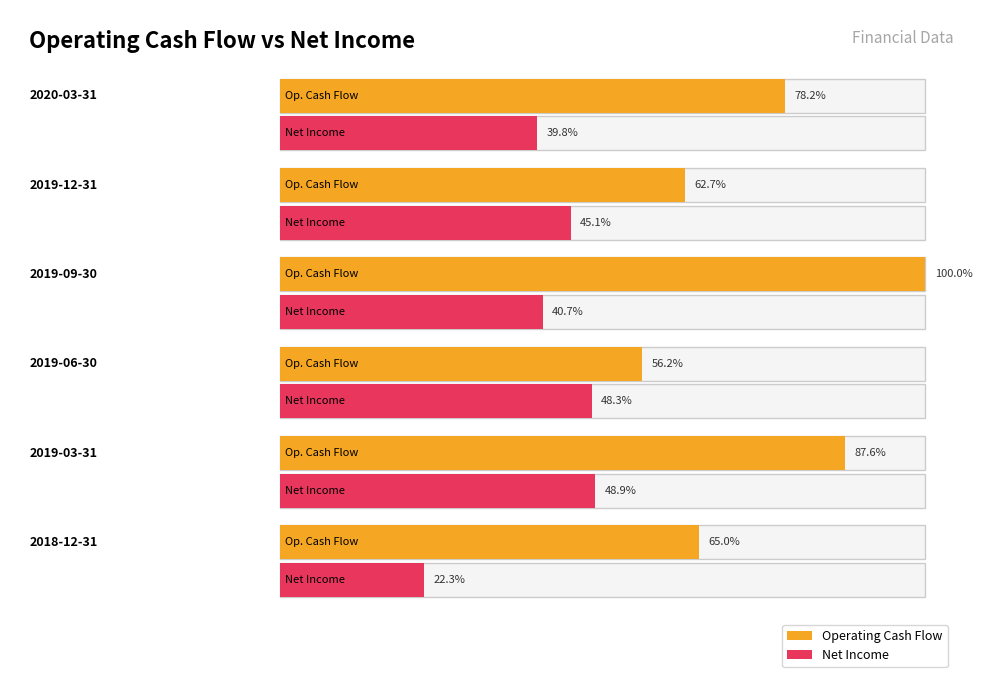

The value of Net Income at 2019-12-31 is 96491278. True or false?

False